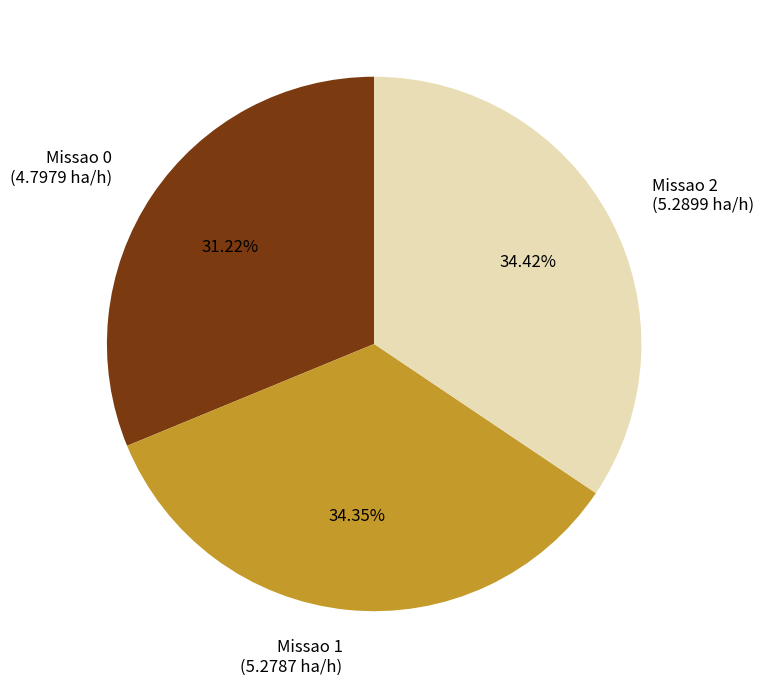

To the nearest percent, what is the difference between the Missao 1 and Missao 0 slice percentages?

3%